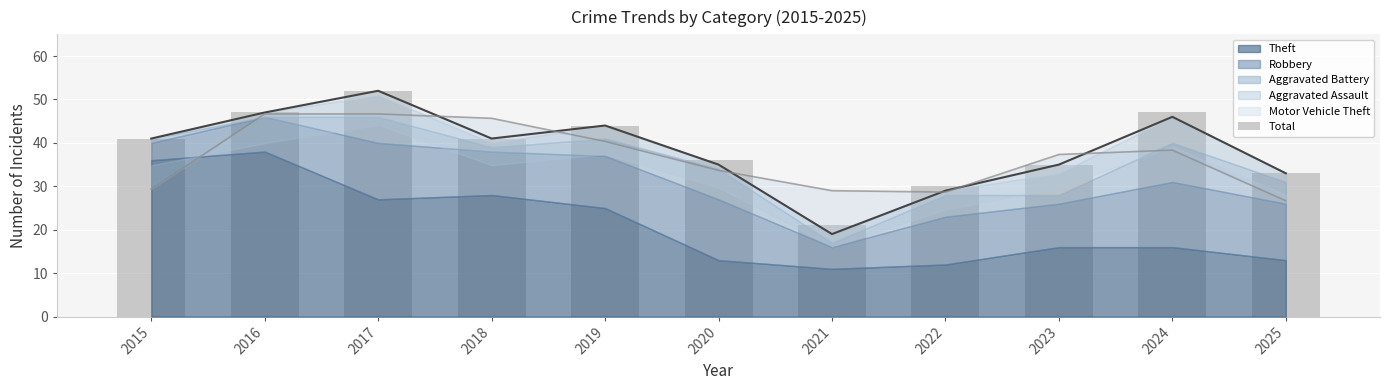

Count the number of values greater than 41.

4